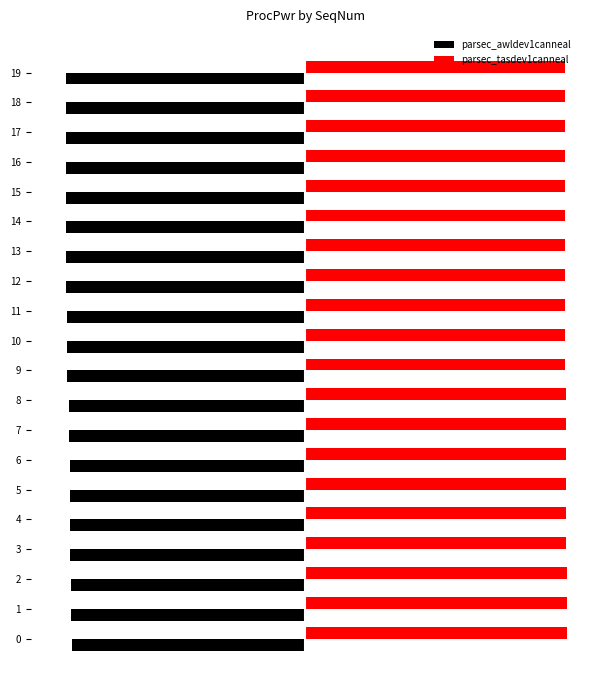

Rank the series by their average value, from lowest to highest.

parsec_awldev1canneal, parsec_tasdev1canneal